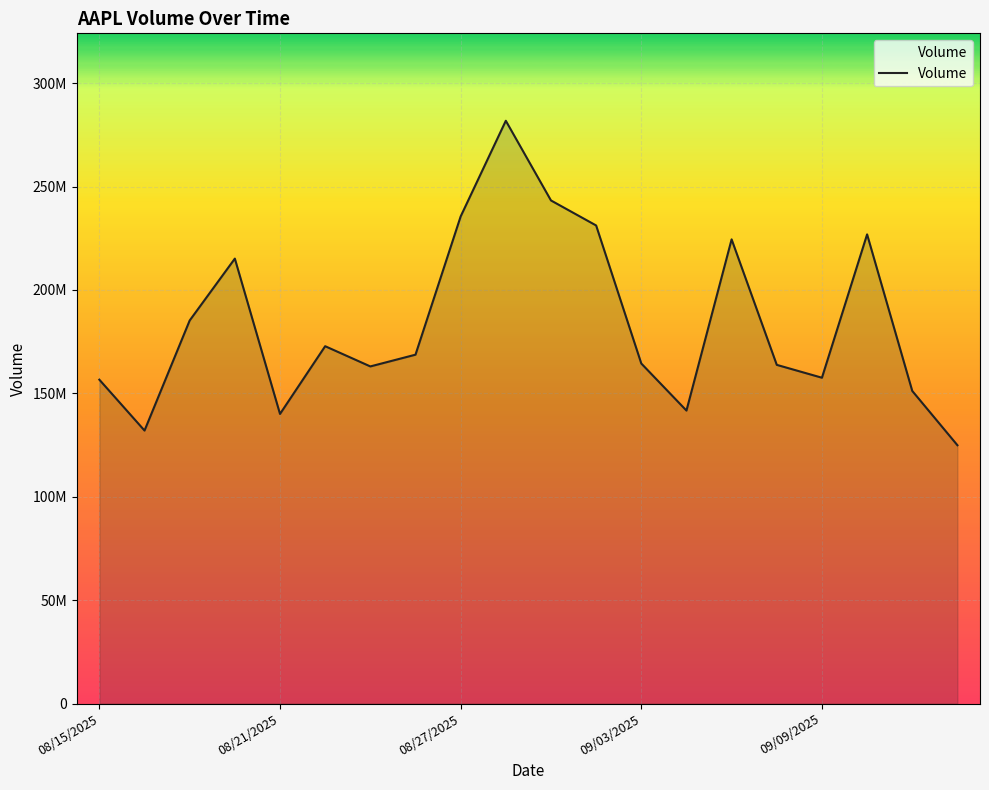

Does the chart display data point markers on the line(s)?

No